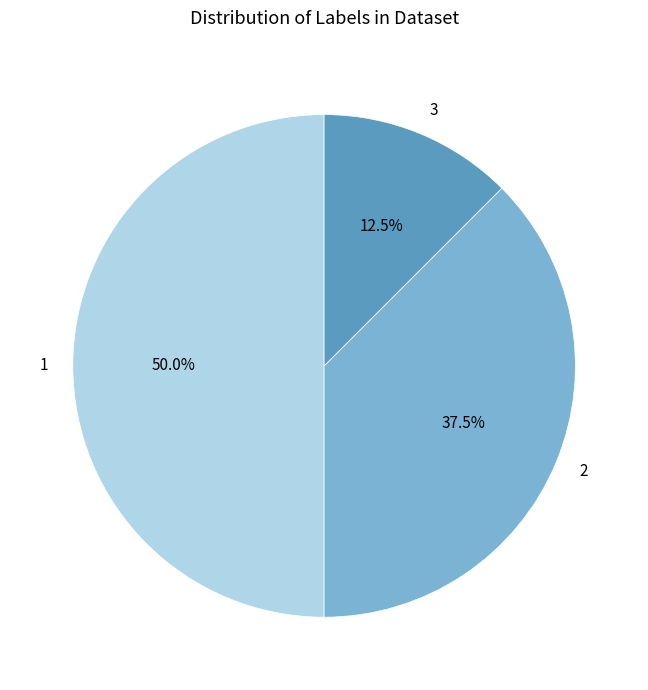

How many slices are in this pie chart?

3